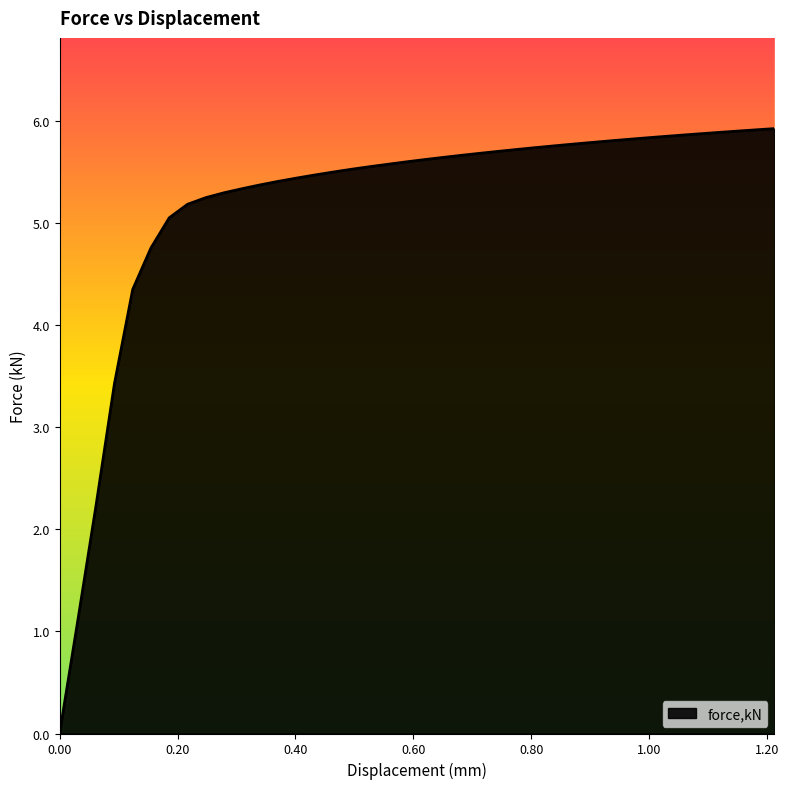

What is the difference between the maximum and minimum values?

5.9